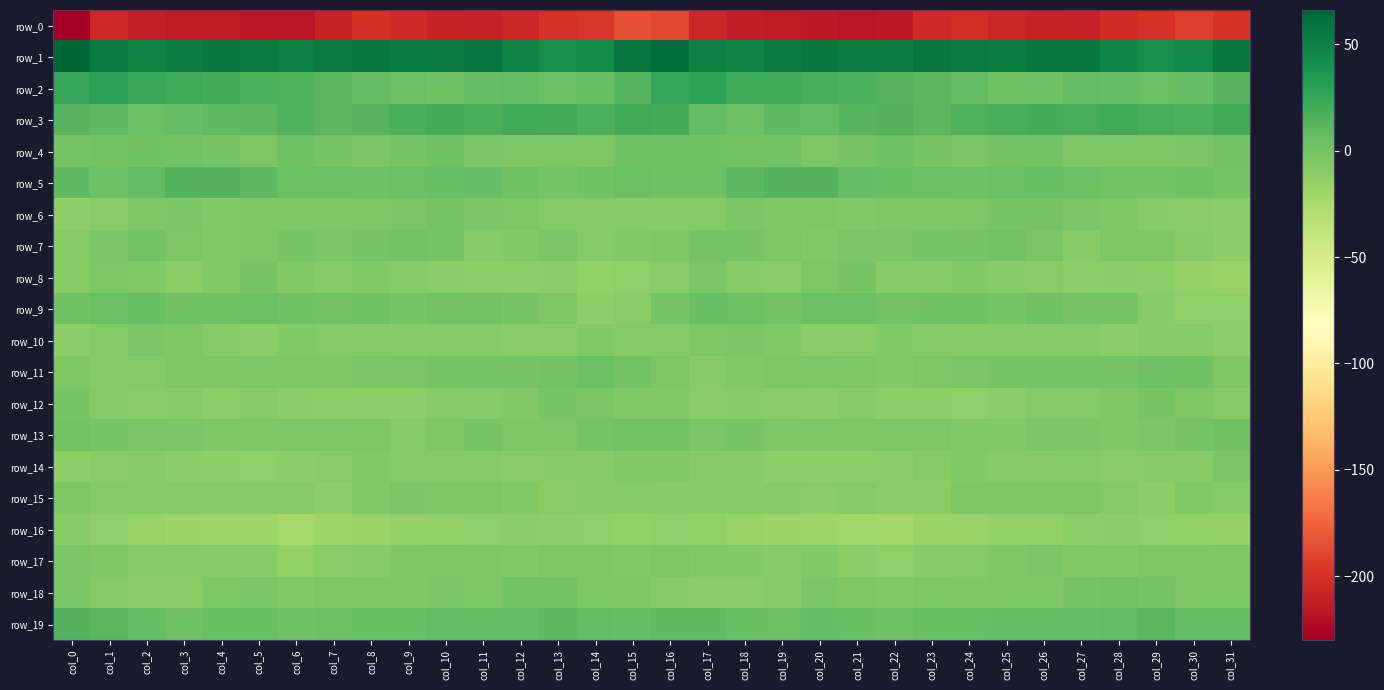

The value of row_15 at col_9 is -2.9. True or false?

True